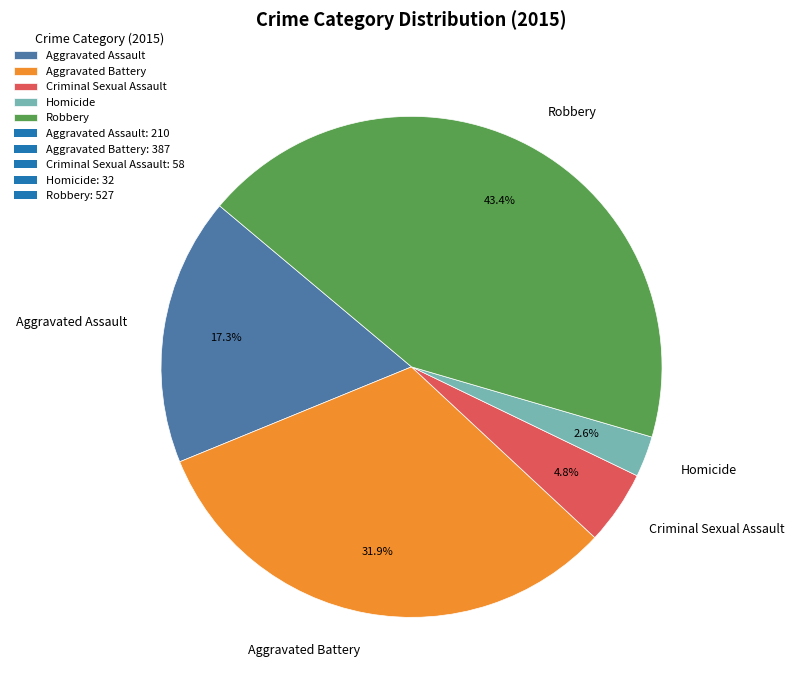

To the nearest percent, what portion does Aggravated Assault represent?

17%